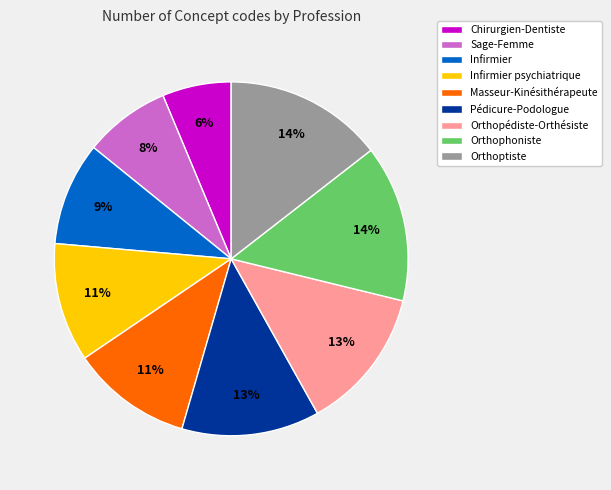

How many slices are in this pie chart?

9